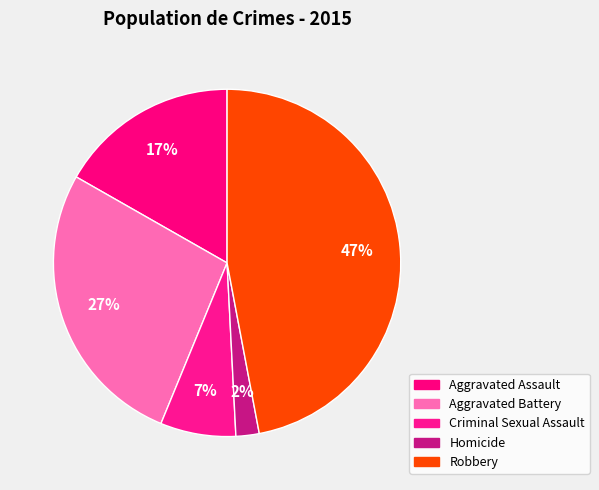

To the nearest percent, what is the average slice percentage?

20%